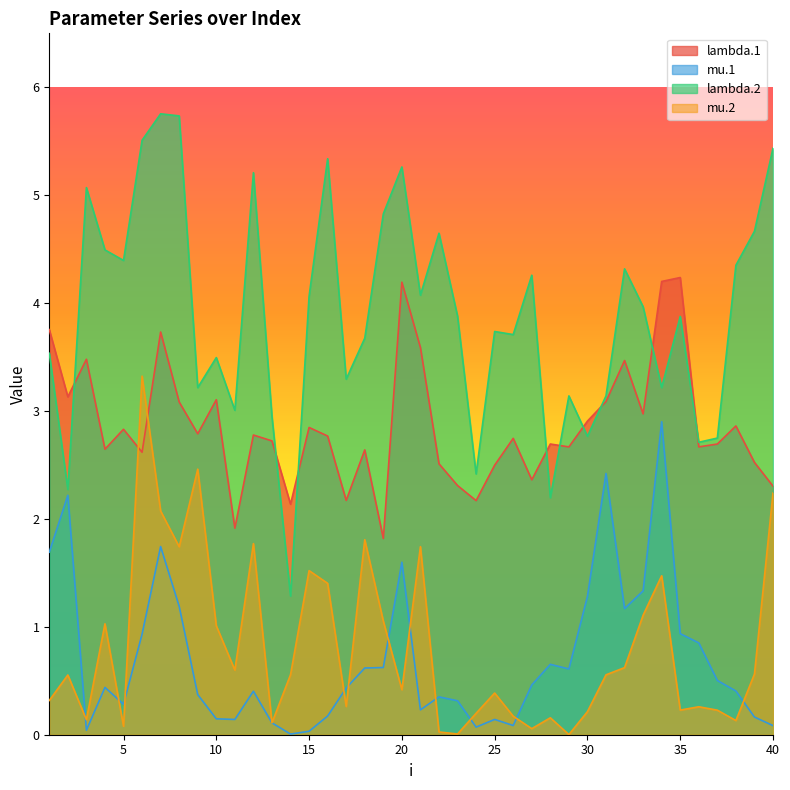

Reading left to right, list all the values displayed in this chart.

lambda.1: 1=3.8	2=3.1	3=3.5	4=2.6	5=2.8	6=2.6	7=3.7	8=3.1	9=2.8	10=3.1	11=1.9	12=2.8	13=2.7	14=2.1	15=2.8	16=2.8	17=2.2	18=2.6	19=1.8	20=4.2	21=3.6	22=2.5	23=2.3	24=2.2	25=2.5	26=2.7	27=2.4	28=2.7	29=2.7	30=2.9	31=3.1	32=3.5	33=3.0	34=4.2	35=4.2	36=2.7	37=2.7	38=2.9	39=2.5	40=2.3
mu.1: 1=1.7	2=2.2	3=0.0	4=0.4	5=0.3	6=0.9	7=1.7	8=1.2	9=0.4	10=0.1	11=0.1	12=0.4	13=0.1	14=0.0	15=0.0	16=0.2	17=0.4	18=0.6	19=0.6	20=1.6	21=0.2	22=0.4	23=0.3	24=0.1	25=0.1	26=0.1	27=0.5	28=0.7	29=0.6	30=1.3	31=2.4	32=1.2	33=1.3	34=2.9	35=0.9	36=0.9	37=0.5	38=0.4	39=0.2	40=0.1
lambda.2: 1=3.5	2=2.3	3=5.1	4=4.5	5=4.4	6=5.5	7=5.8	8=5.7	9=3.2	10=3.5	11=3.0	12=5.2	13=2.9	14=1.3	15=4.1	16=5.3	17=3.3	18=3.7	19=4.8	20=5.3	21=4.1	22=4.6	23=3.9	24=2.4	25=3.7	26=3.7	27=4.3	28=2.2	29=3.1	30=2.8	31=3.1	32=4.3	33=4.0	34=3.2	35=3.9	36=2.7	37=2.7	38=4.4	39=4.7	40=5.4
mu.2: 1=0.3	2=0.6	3=0.1	4=1.0	5=0.1	6=3.3	7=2.1	8=1.7	9=2.5	10=1.0	11=0.6	12=1.8	13=0.1	14=0.6	15=1.5	16=1.4	17=0.3	18=1.8	19=1.1	20=0.4	21=1.7	22=0.0	23=0.0	24=0.2	25=0.4	26=0.2	27=0.1	28=0.2	29=0.0	30=0.2	31=0.6	32=0.6	33=1.1	34=1.5	35=0.2	36=0.3	37=0.2	38=0.1	39=0.6	40=2.2